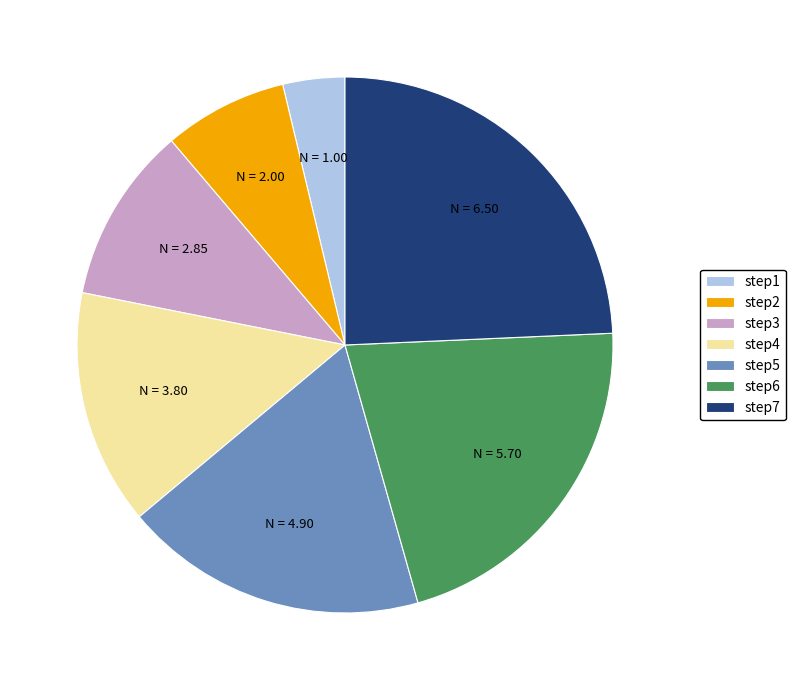

Is the sum of step4 and step6 greater than half?

No